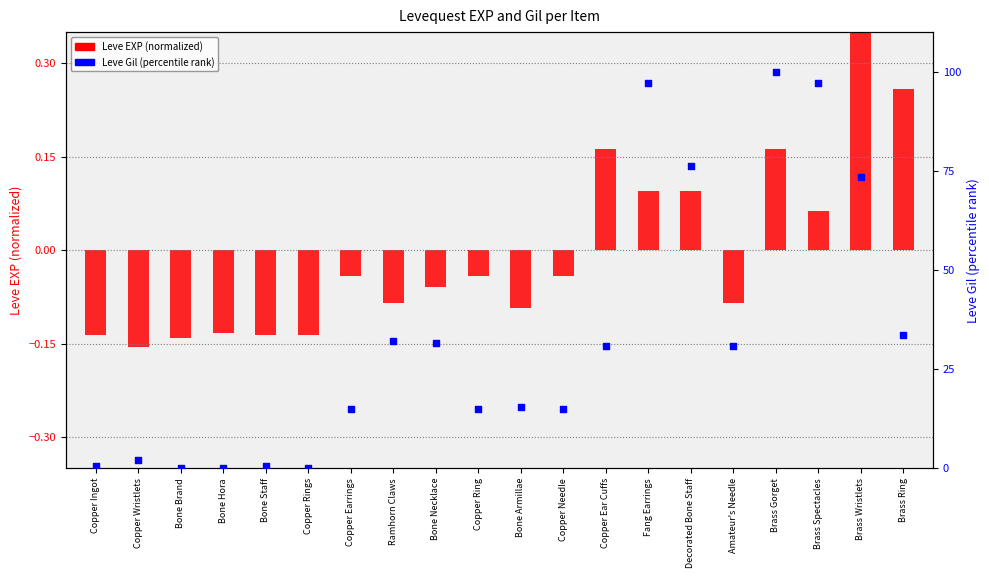

What is the total value across all series at Copper Rings?

-0.1